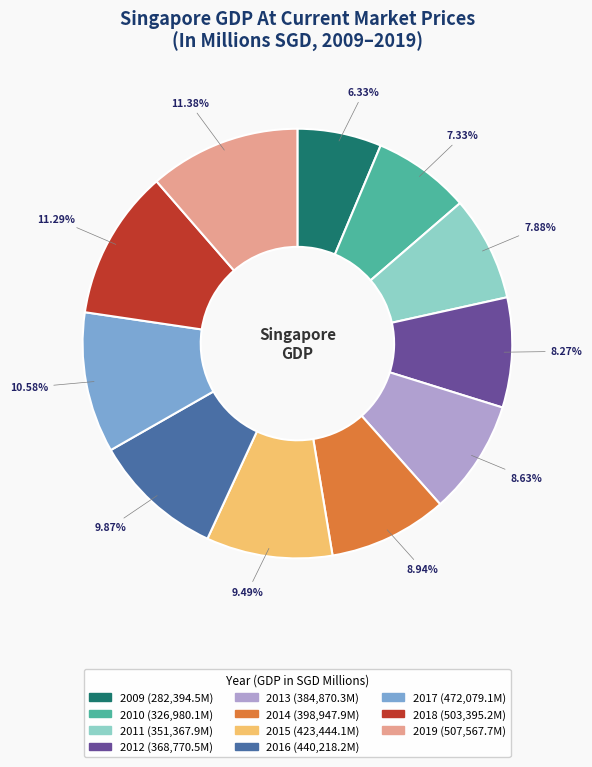

What is the ratio of the value at 2019 to the value at 2017?

1.1